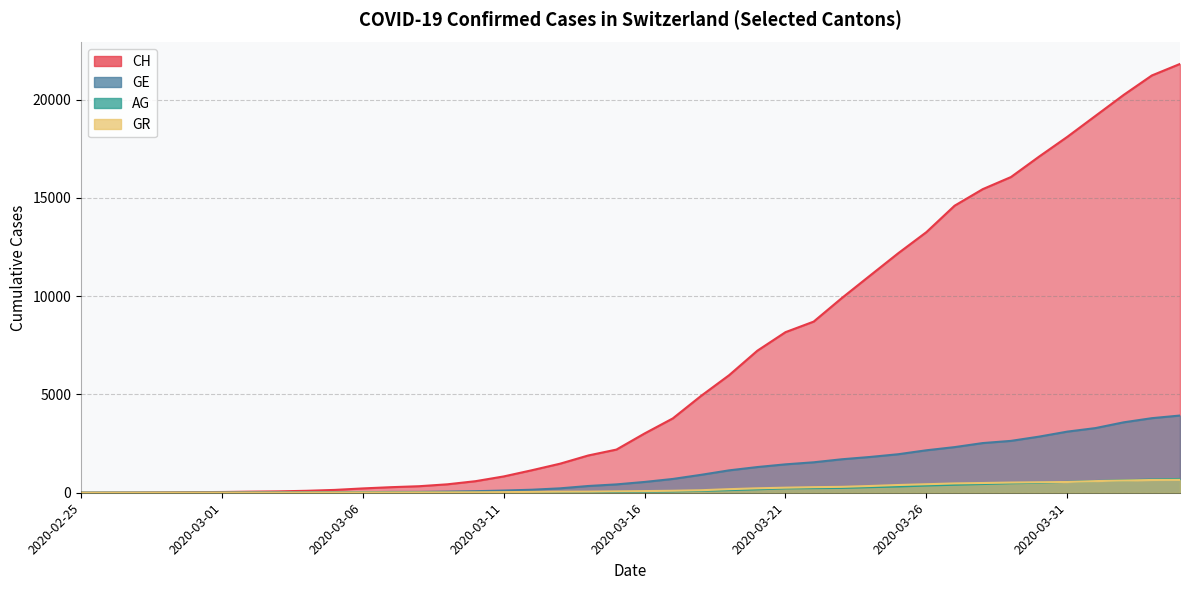

How many data points in GR are above 84?

19